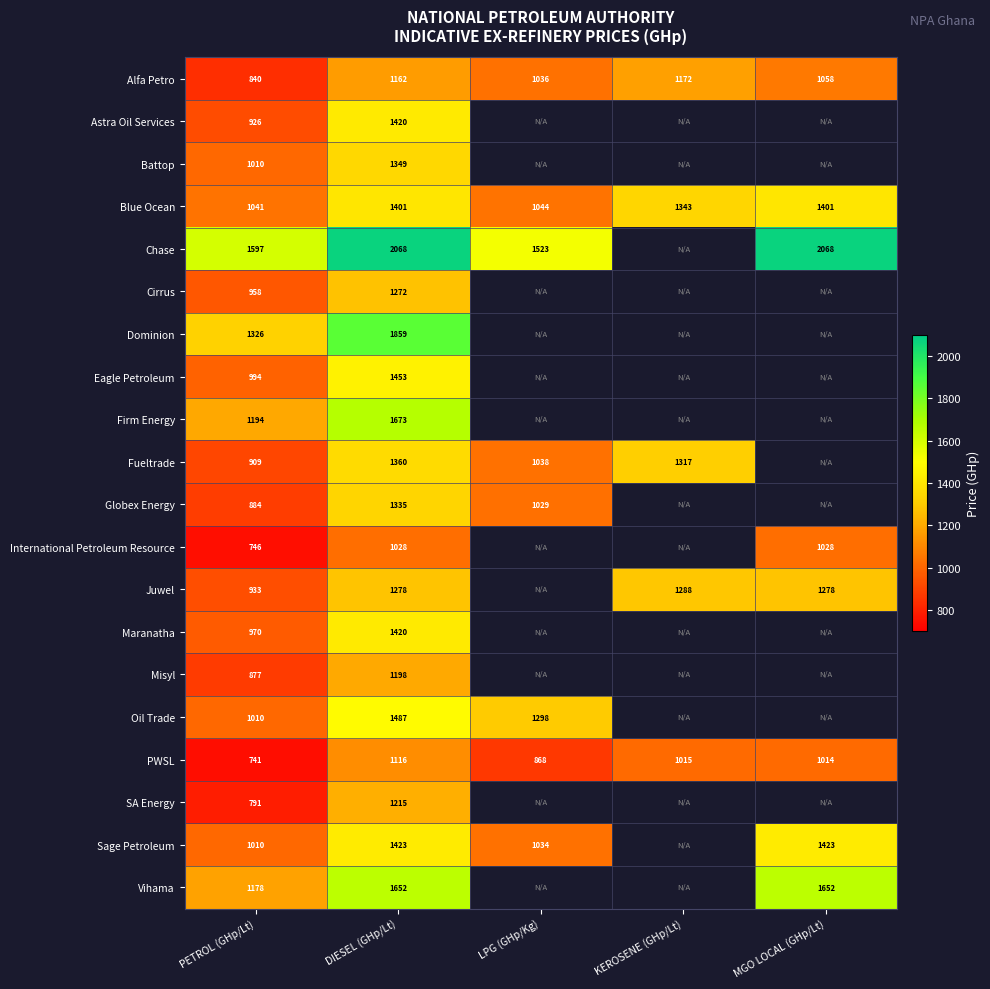

At which label does Blue Ocean reach its minimum?

PETROL (GHp/Lt)